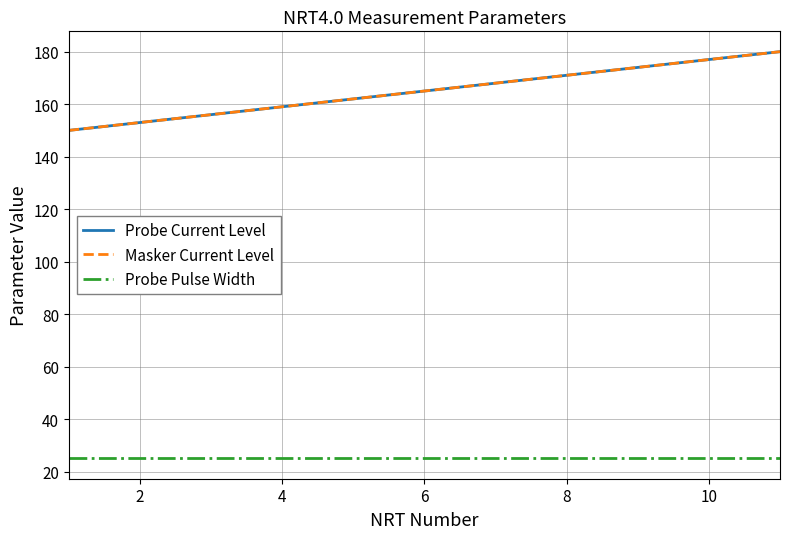

Does the chart display data point markers on the line(s)?

No